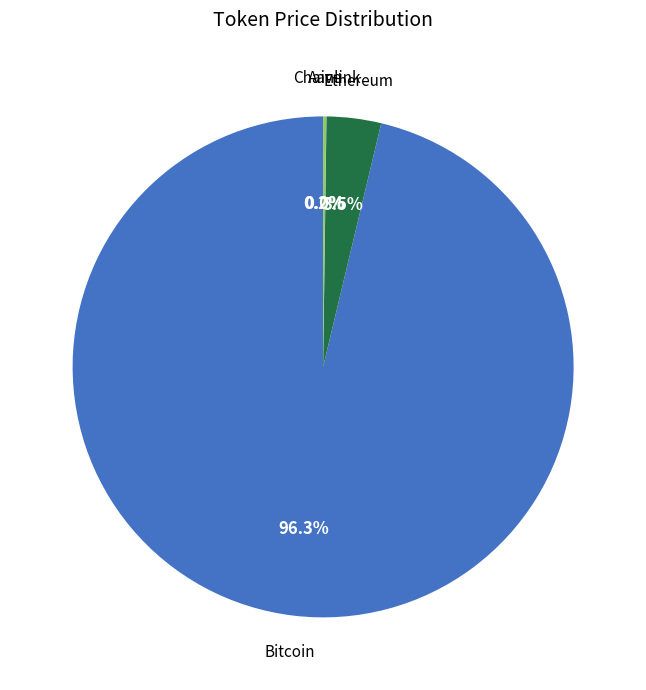

Is there any slice that represents more than half of the pie?

Yes